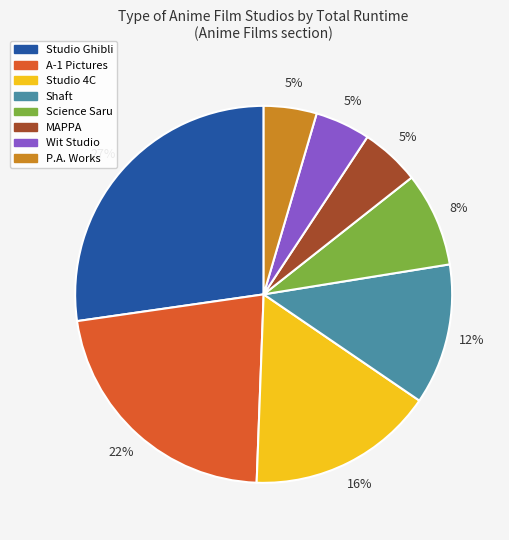

How many slices are in this pie chart?

8